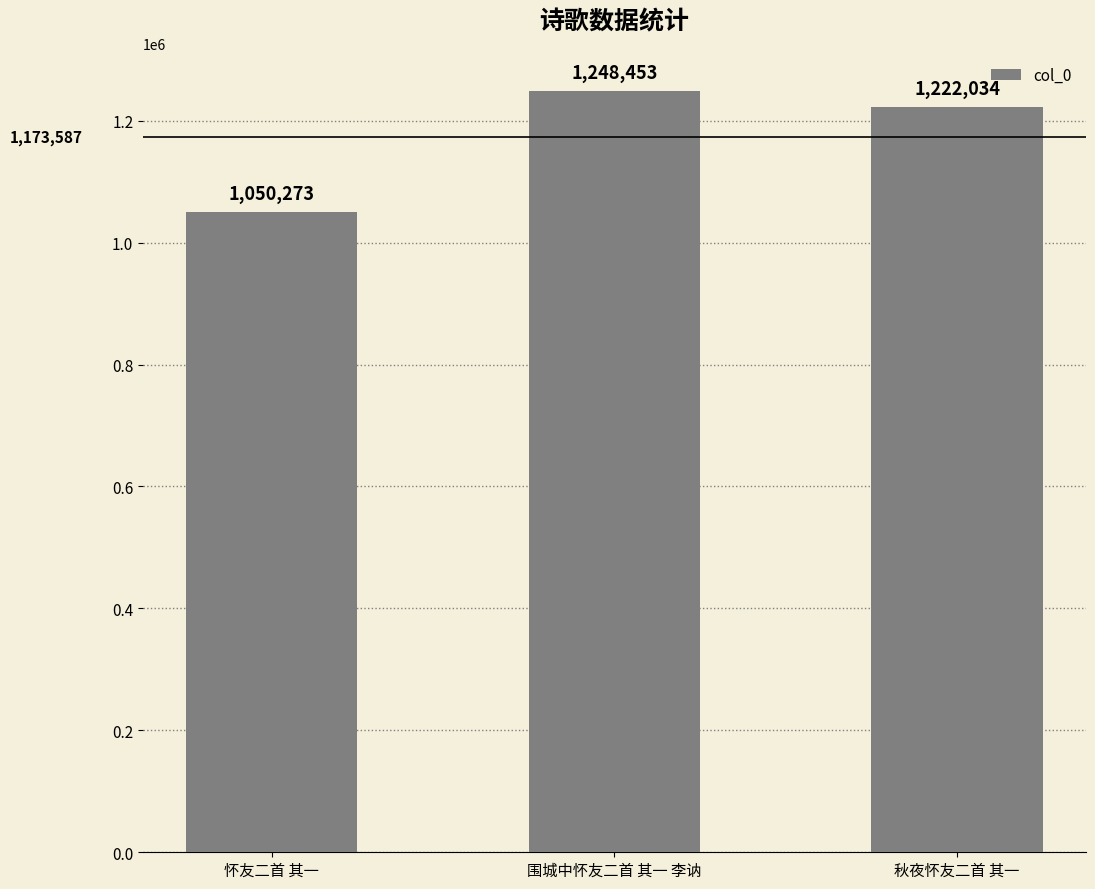

What is the value of the 2nd bar from the left?

1248453